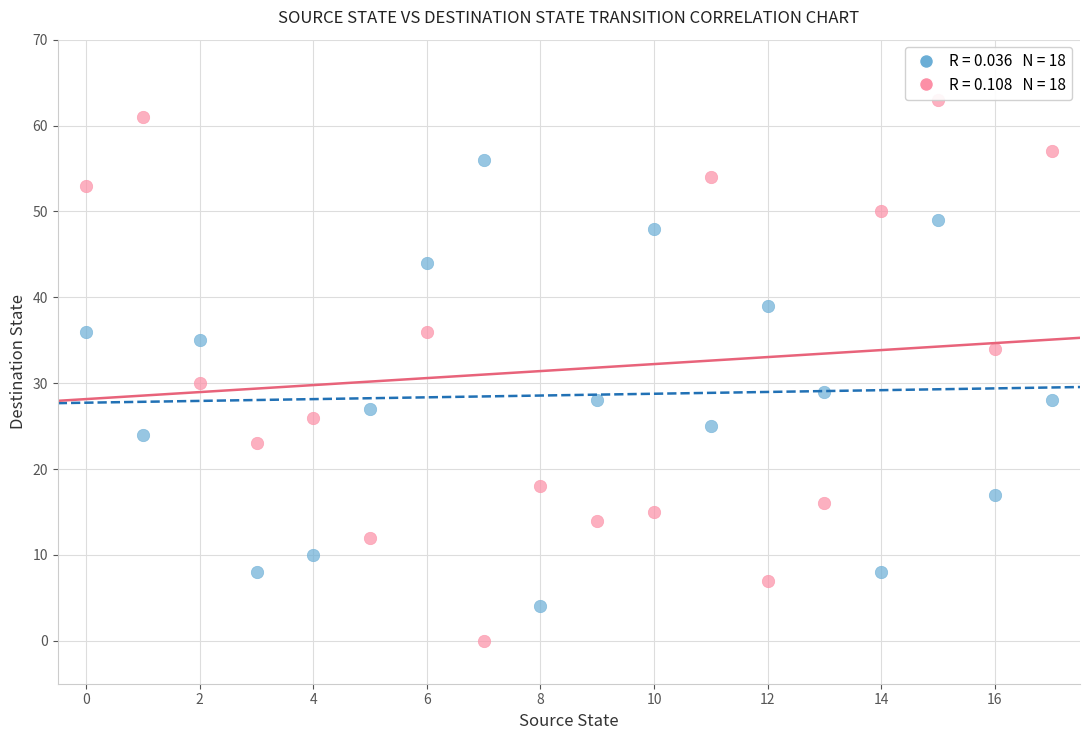

Across all data points, what is the range of Y values (max minus min)?

63